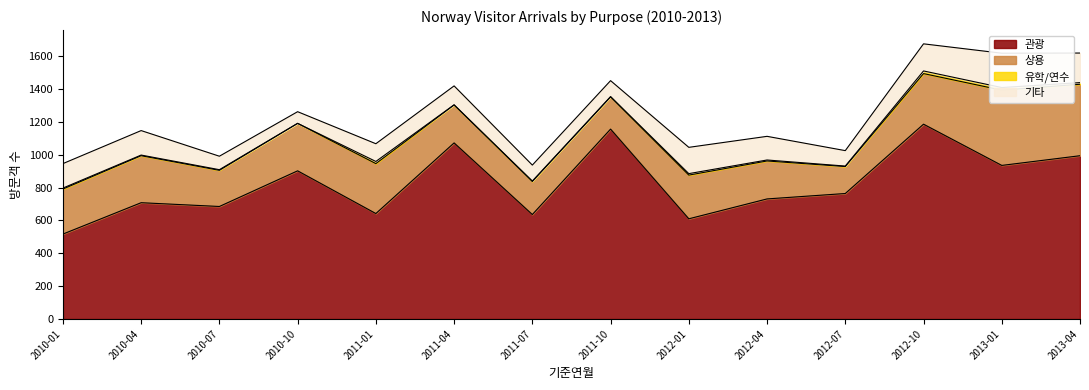

True or false: 관광 and 기타 cross at least once.

False